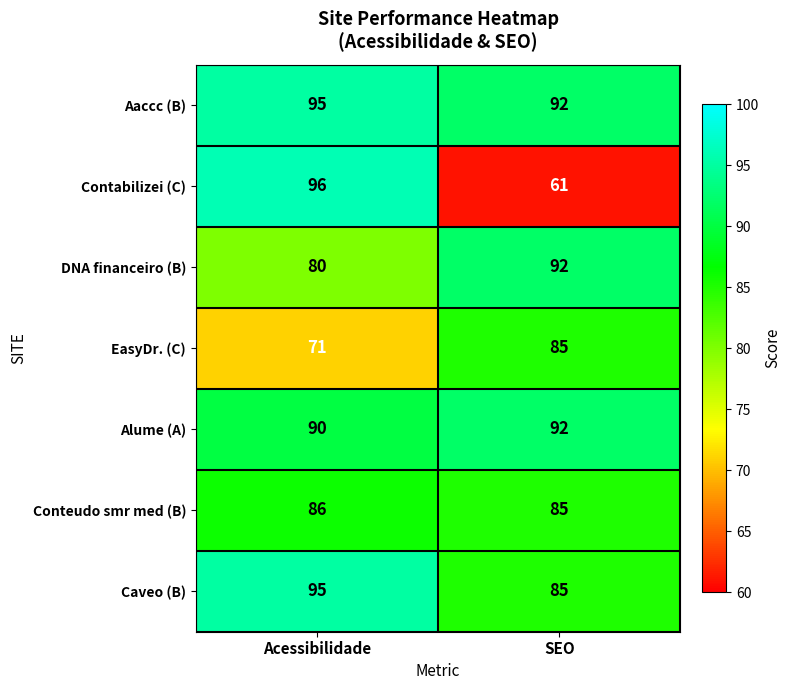

What is the minimum value shown in the chart?

61